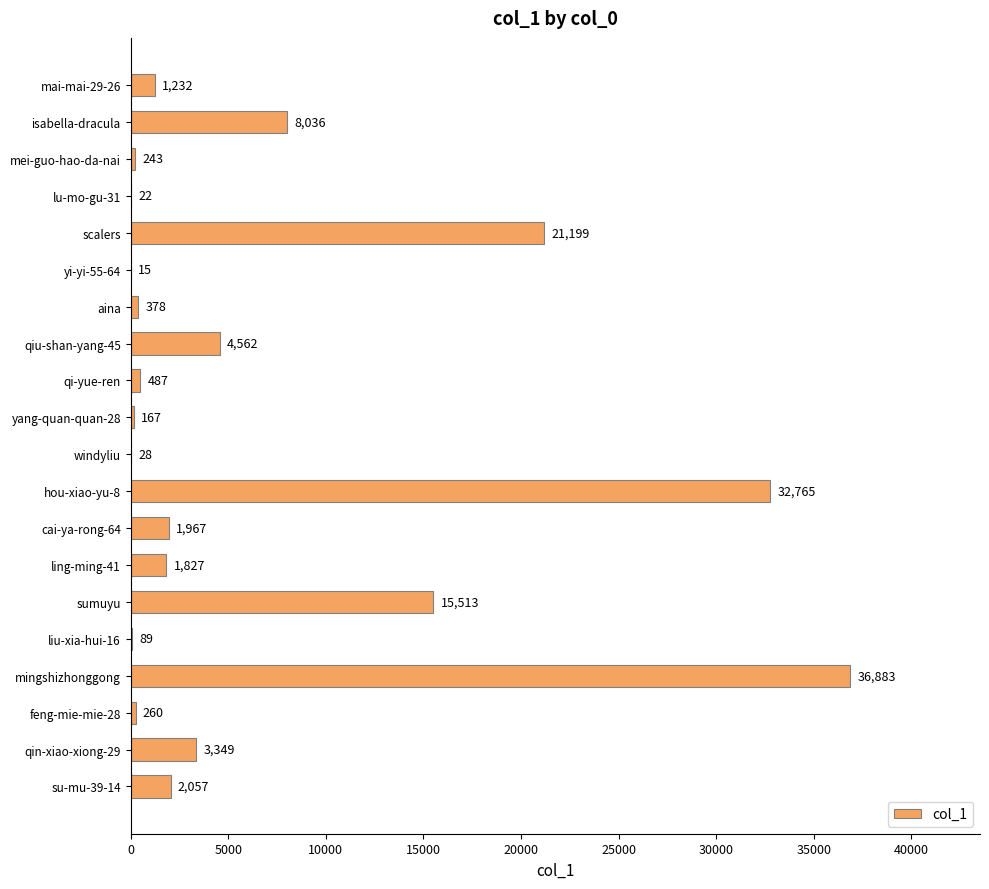

The value at qin-xiao-xiong-29 is 5752. True or false?

False